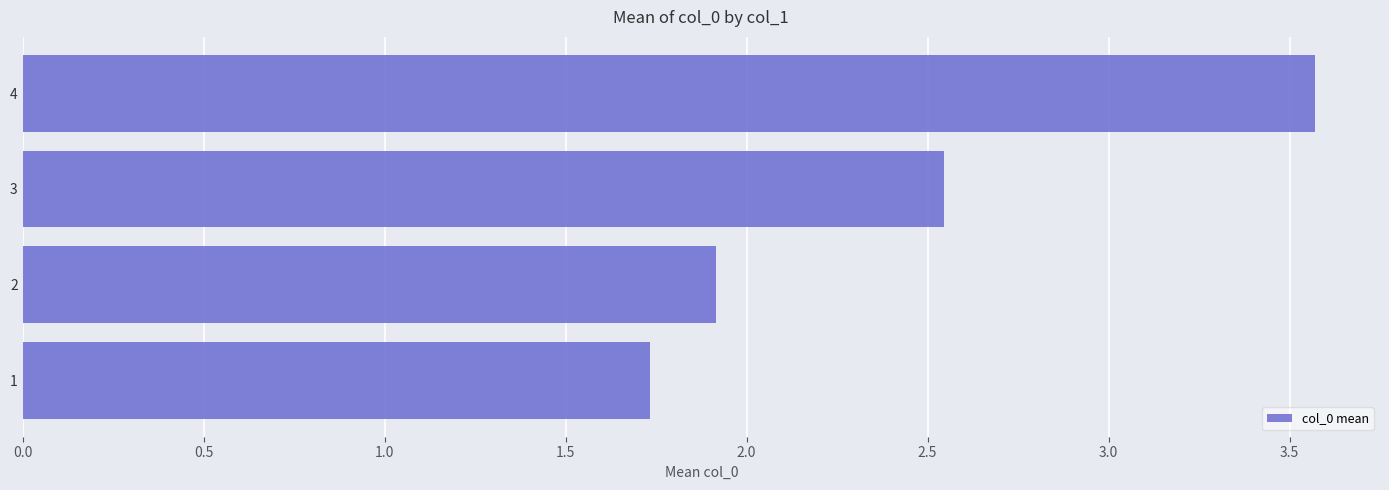

List the labels in order of value, largest first.

4, 3, 2, 1